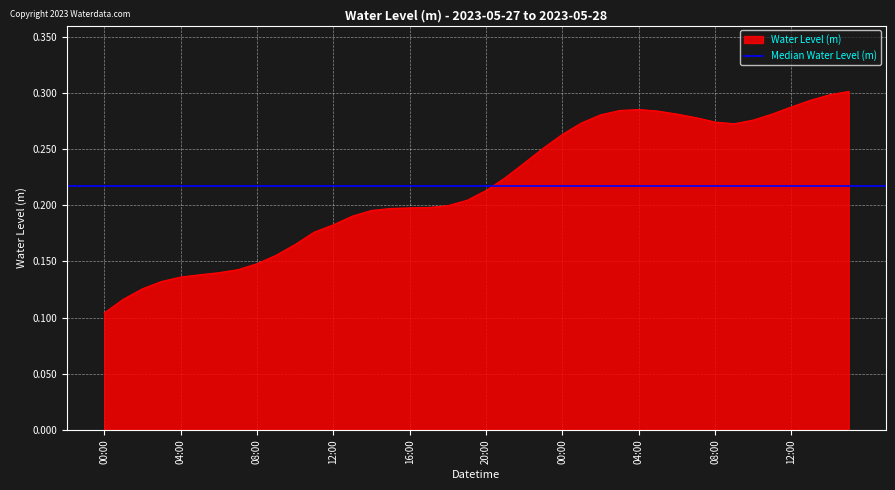

What is the value of the 29th point from the left?

0.3